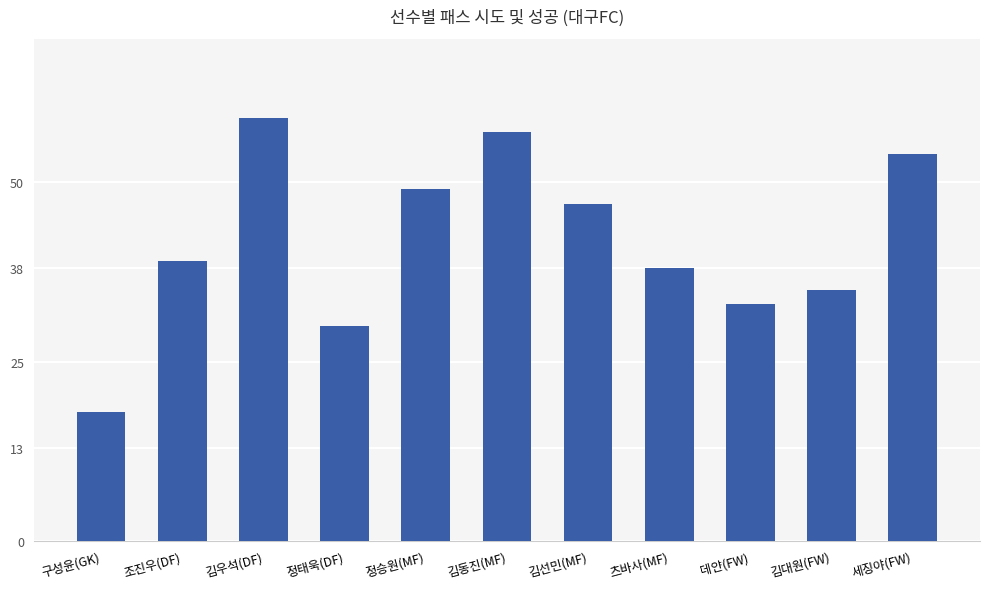

Are the bars grouped side by side (vs. stacked)?

No